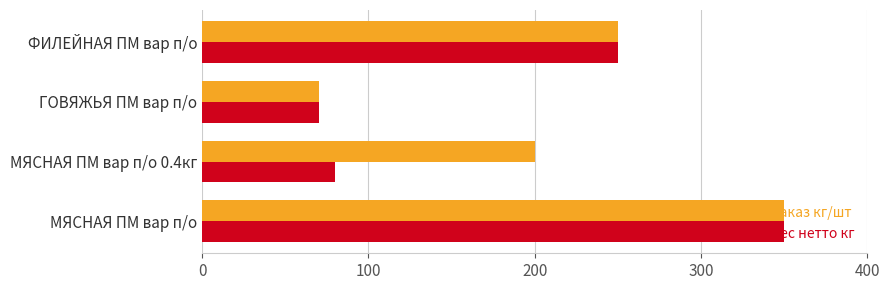

At how many categories does at least one series exceed 192?

3